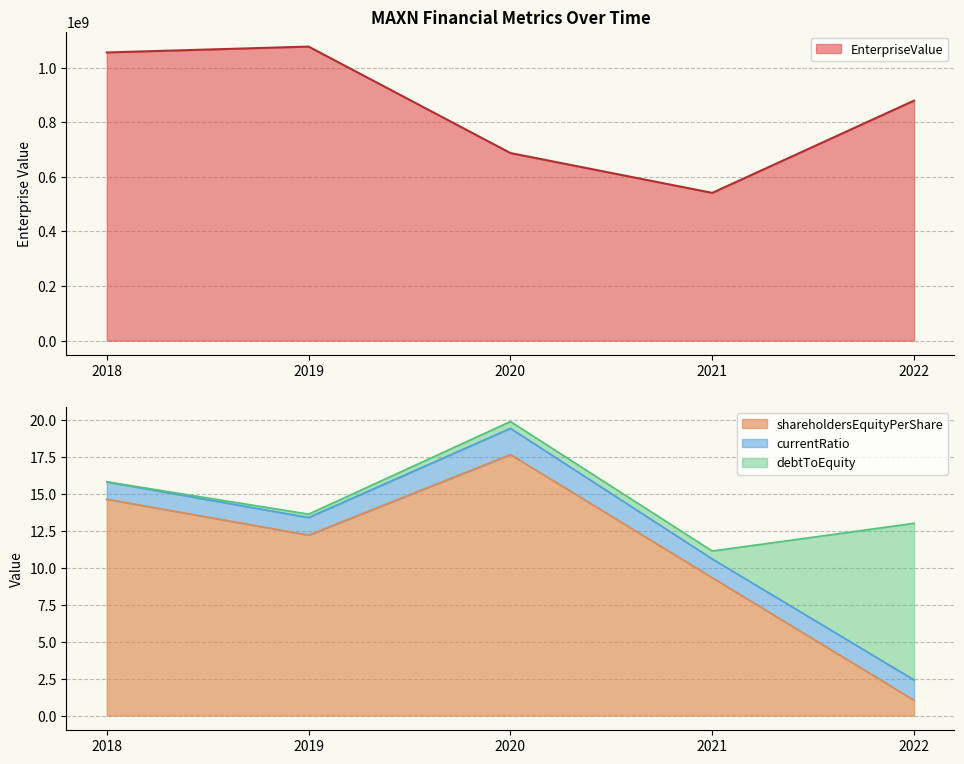

At how many categories does at least one series exceed 11125616?

5